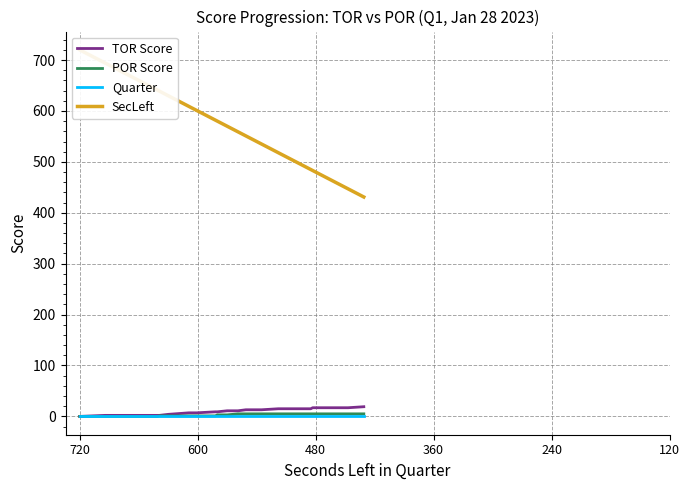

Is the value of POR Score at 23 greater than the value of TOR Score at 20?

No